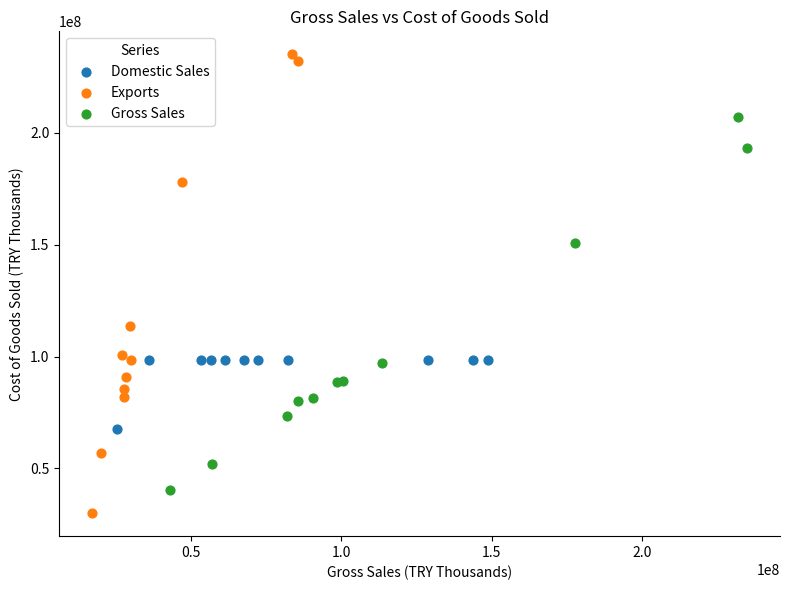

What are all the series names shown in the legend?

Domestic Sales, Exports, Gross Sales